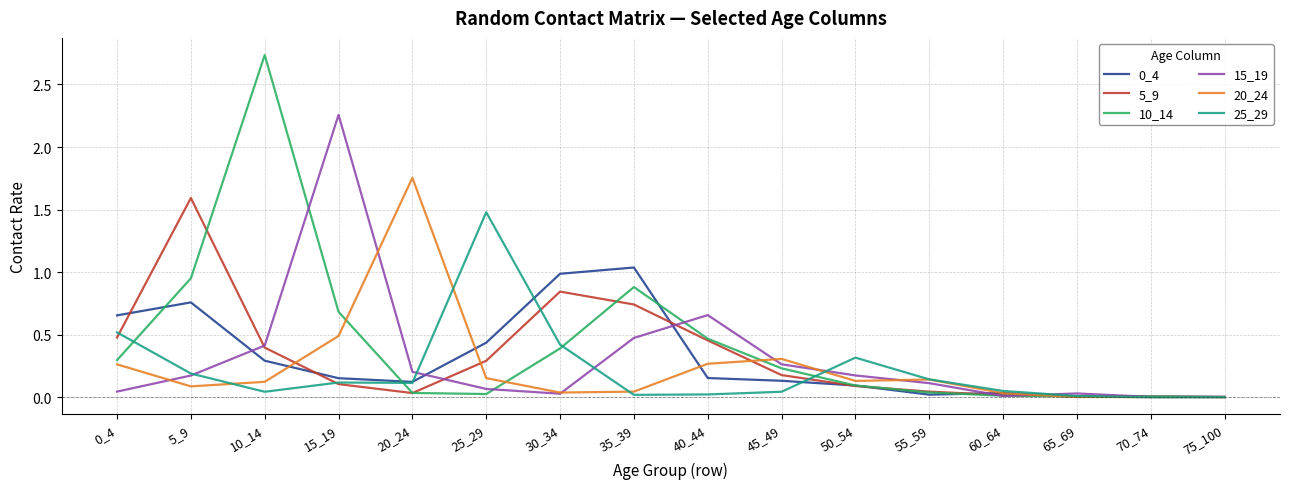

What is the total value across all series at 50_54?

0.9